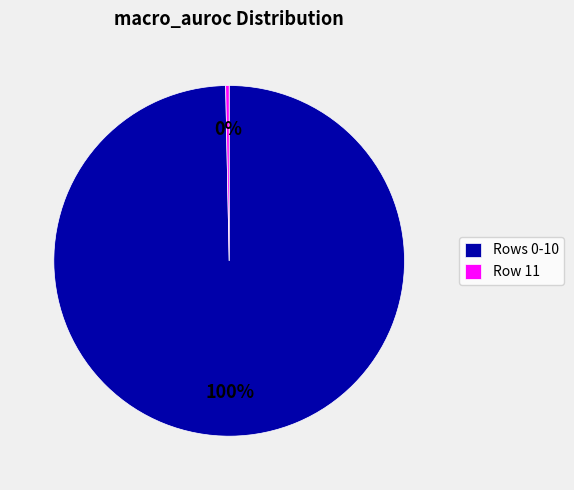

The Row 11 slice represents 13% of the pie. True or false?

False